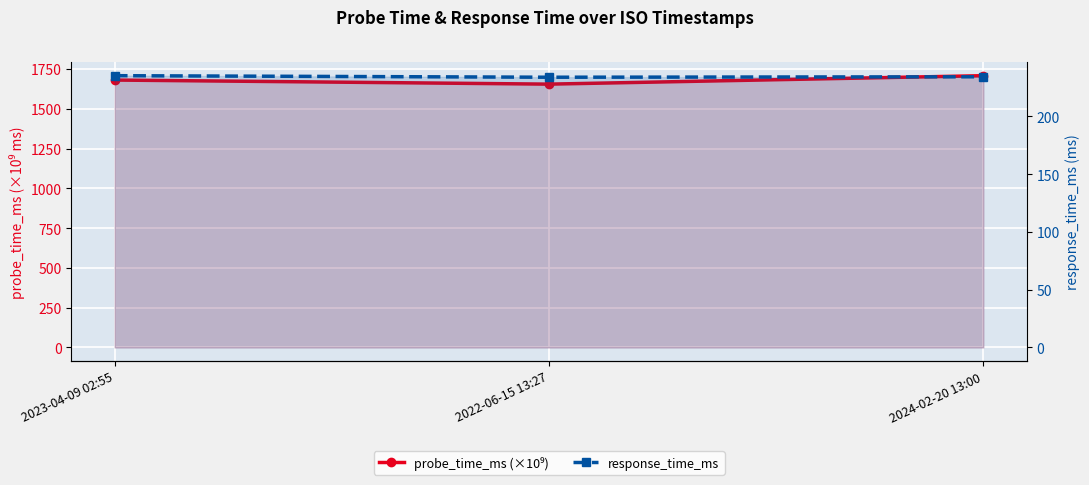

Which series has the largest range (max minus min)?

probe_time_ms (×10⁹)